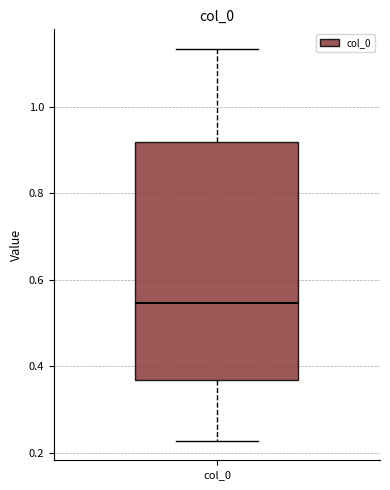

Transcribe this box plot: give where the median line is, the range the box spans, and where the two whiskers end, as read against the y-axis. The values are not printed on the chart, so give them approximately, as read against the axis.

median 0.54, box 0.36 to 0.92, whiskers 0.22 to 1.14